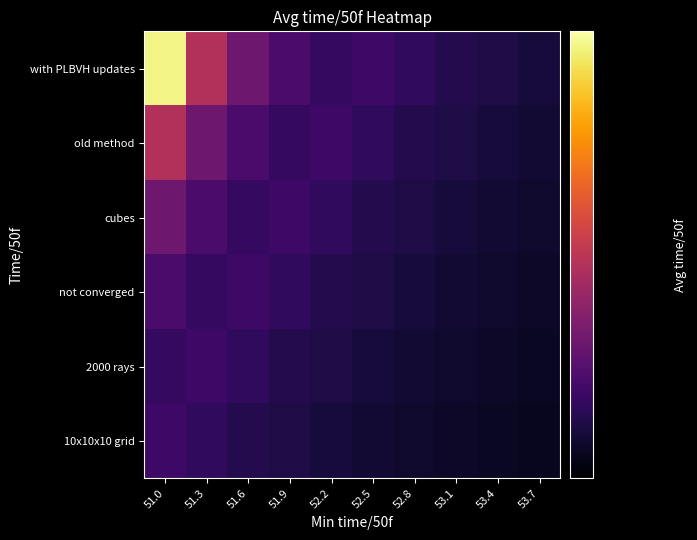

Reading left to right, list all the values displayed in this chart.

with PLBVH updates: 51.0=54.0	51.3=52.5	51.6=52.0	51.9=51.8	52.2=51.6	52.5=51.7	52.8=51.6	53.1=51.5	53.4=51.4	53.7=51.4
old method: 51.0=52.5	51.3=52.0	51.6=51.8	51.9=51.6	52.2=51.7	52.5=51.6	52.8=51.5	53.1=51.4	53.4=51.4	53.7=51.4
cubes: 51.0=52.0	51.3=51.8	51.6=51.6	51.9=51.7	52.2=51.6	52.5=51.5	52.8=51.4	53.1=51.4	53.4=51.4	53.7=51.3
not converged: 51.0=51.8	51.3=51.6	51.6=51.7	51.9=51.6	52.2=51.5	52.5=51.4	52.8=51.4	53.1=51.4	53.4=51.3	53.7=51.3
2000 rays: 51.0=51.6	51.3=51.7	51.6=51.6	51.9=51.5	52.2=51.4	52.5=51.4	52.8=51.4	53.1=51.3	53.4=51.3	53.7=51.3
10x10x10 grid: 51.0=51.7	51.3=51.6	51.6=51.5	51.9=51.4	52.2=51.4	52.5=51.4	52.8=51.3	53.1=51.3	53.4=51.3	53.7=51.3